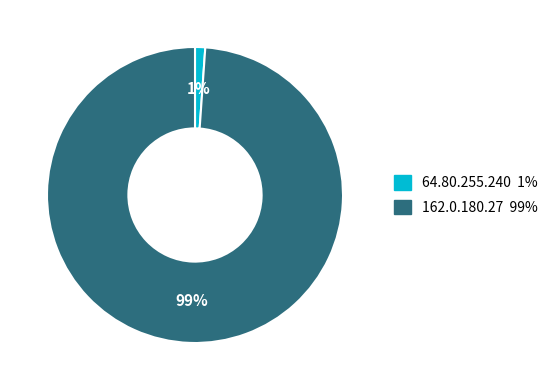

Between 162.0.180.27 and 64.80.255.240, which is larger?

162.0.180.27